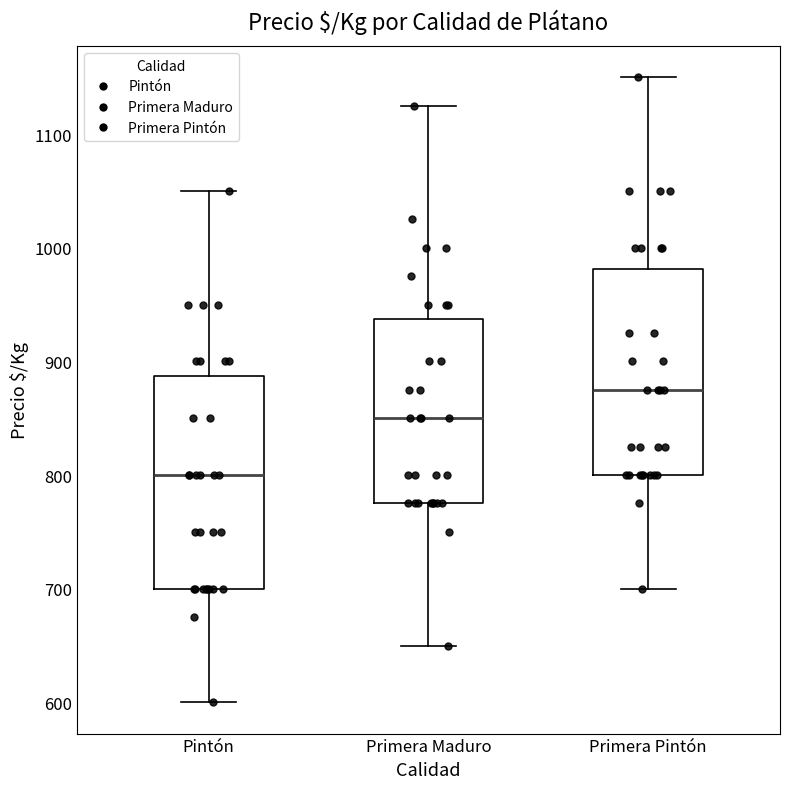

Which box has the highest median line?

Primera Pintón